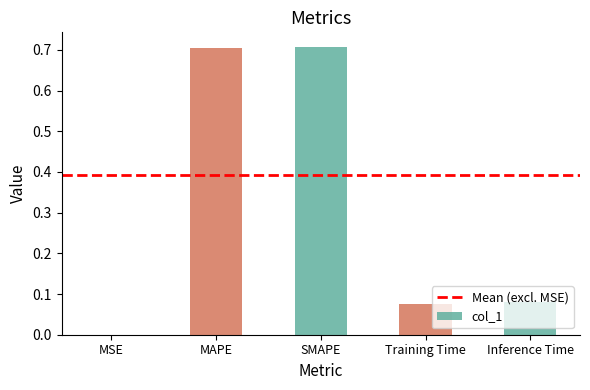

Is it true that the value at MAPE is 0.3?

False